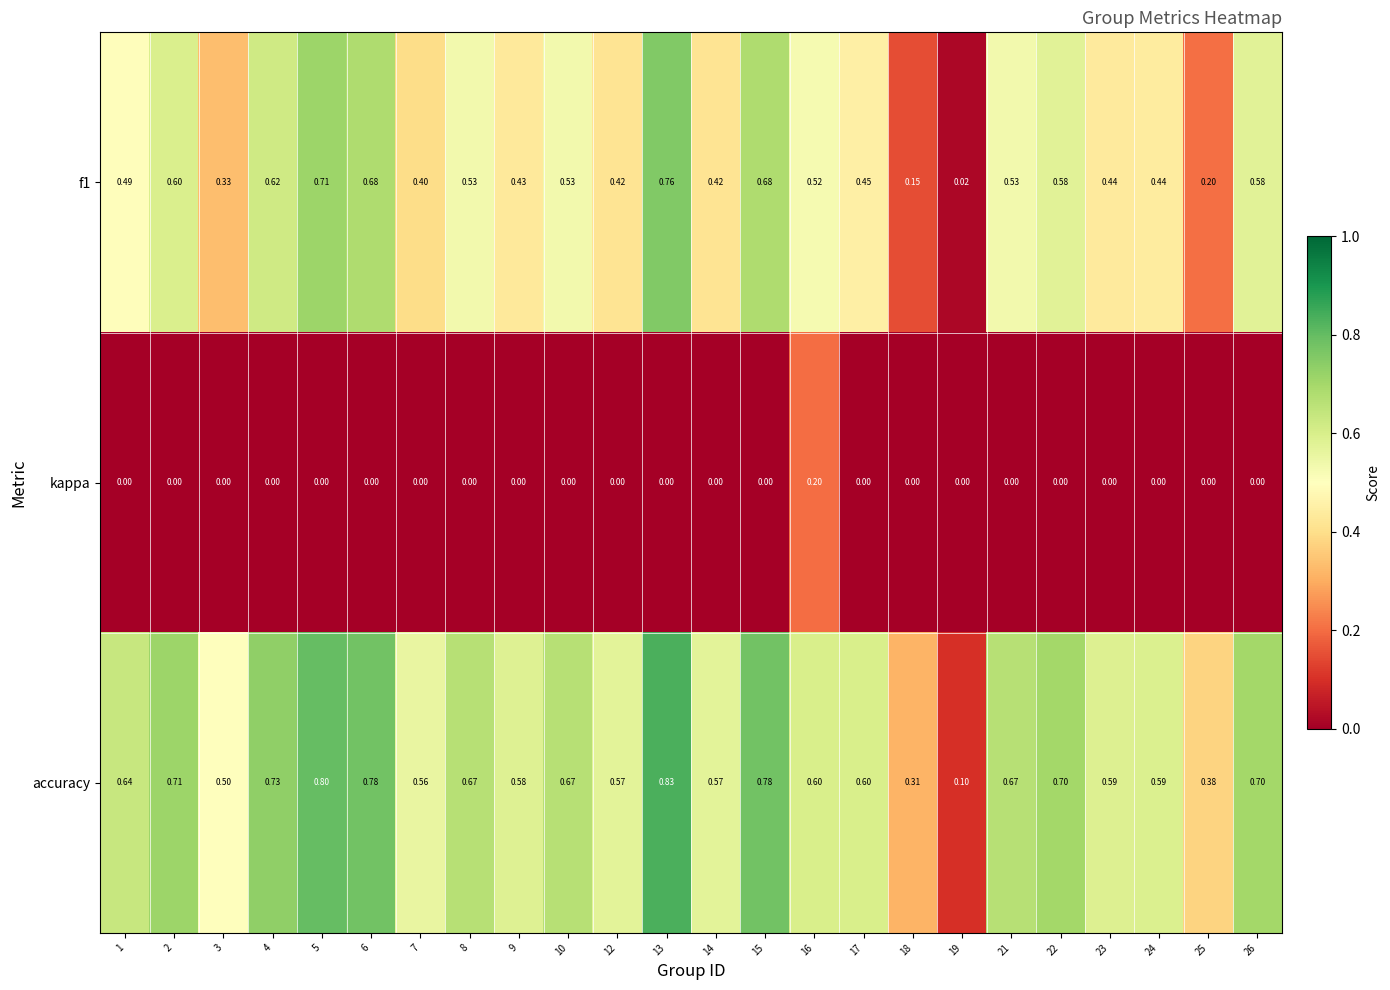

Which series has the largest total across all categories?

accuracy